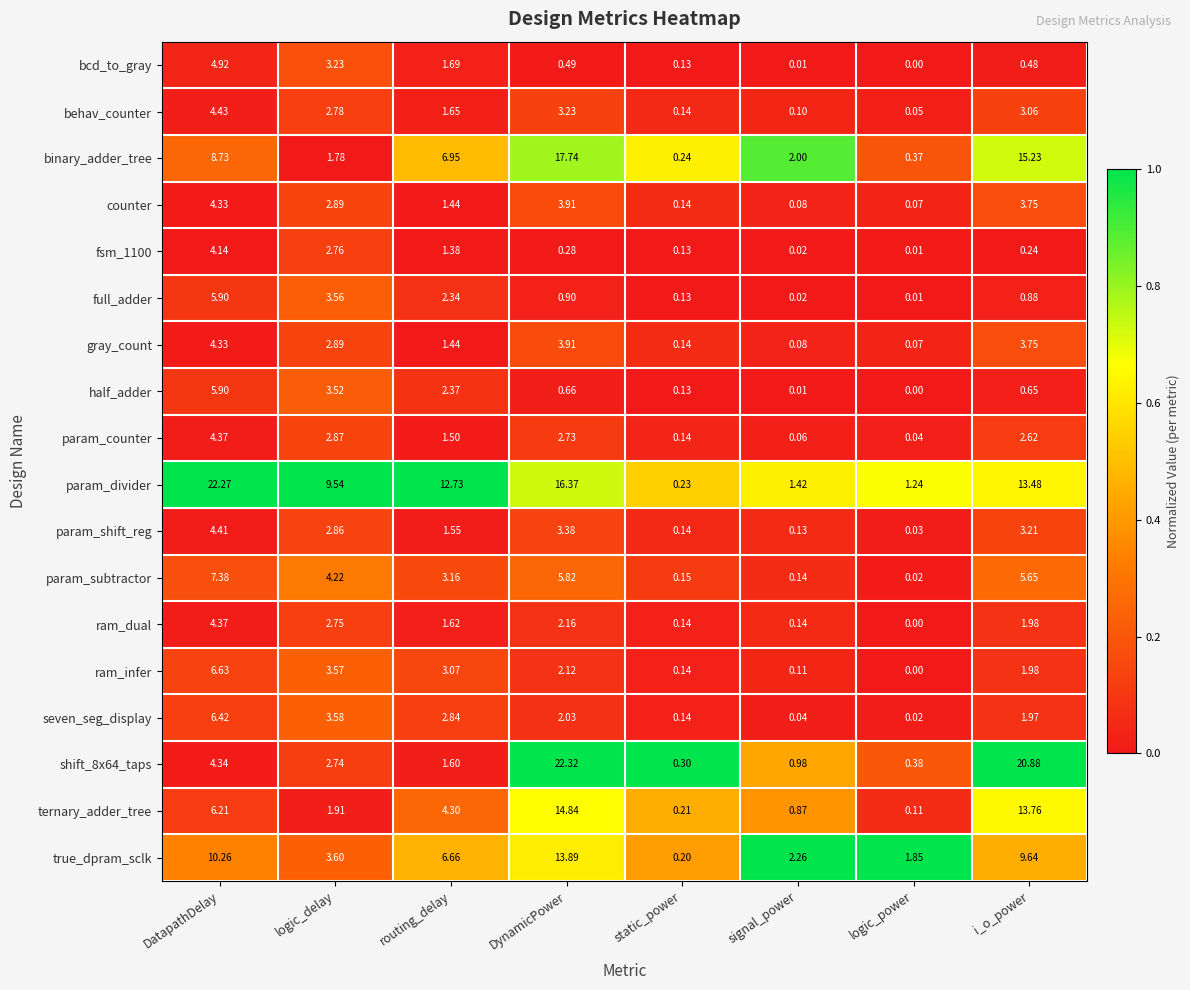

Where is param_subtractor nearest to the value 3?

routing_delay